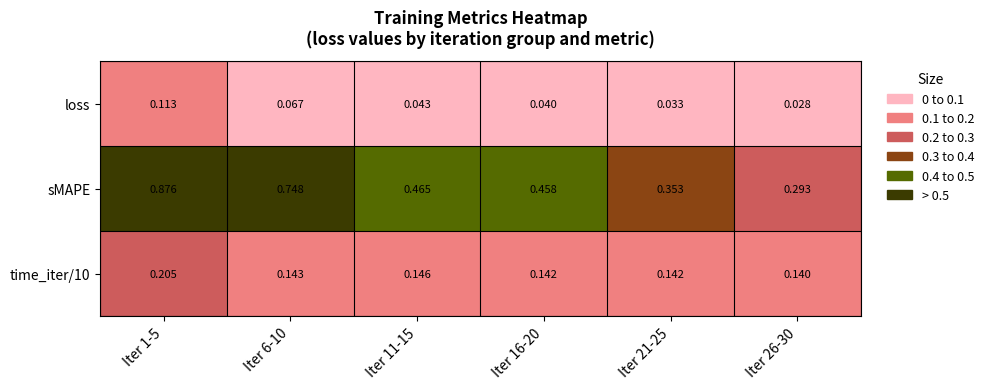

Which series has the largest range (max minus min)?

sMAPE